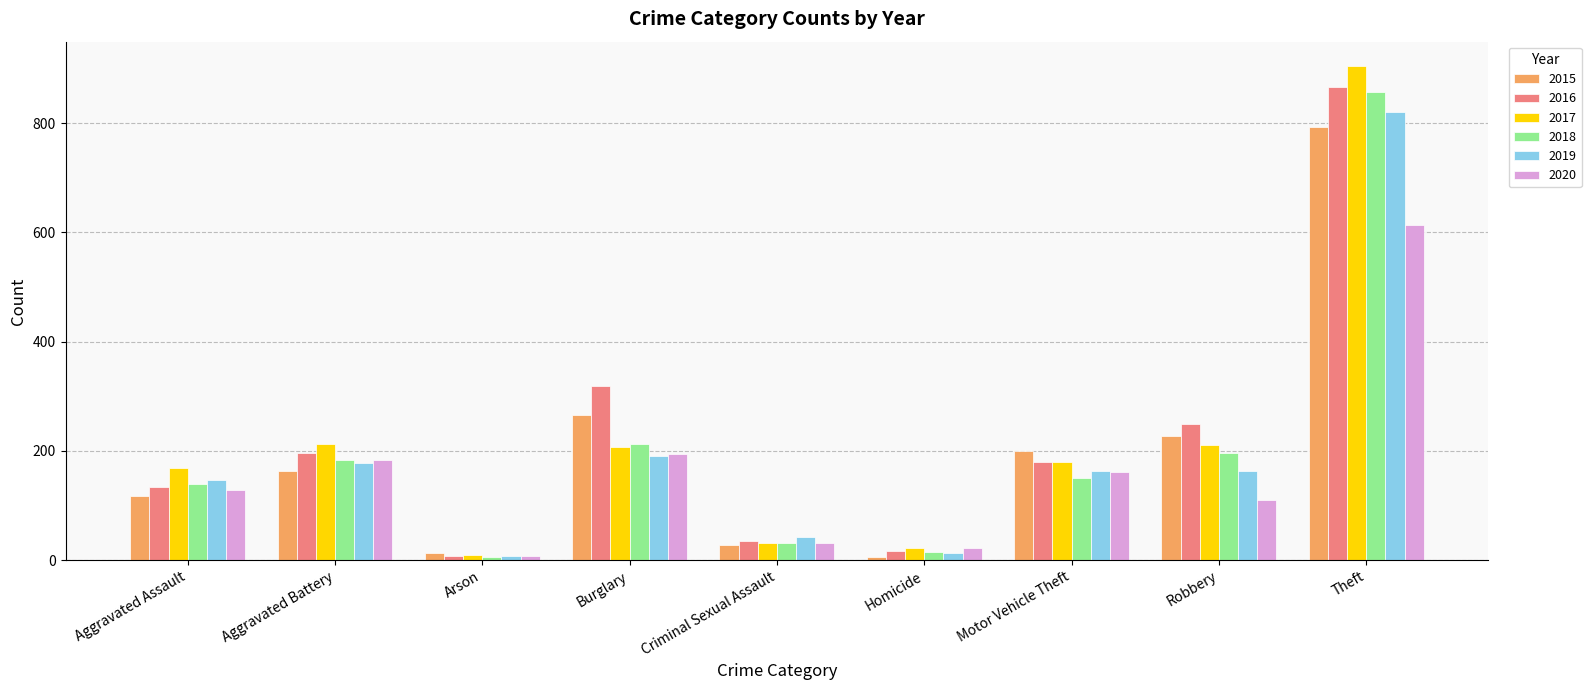

Which label corresponds to the largest value in the chart?

Theft